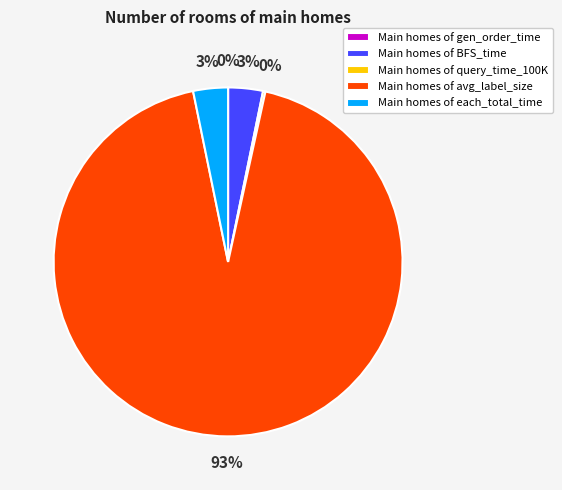

What percentage is the Main homes of each_total_time slice, to the nearest percent?

3%